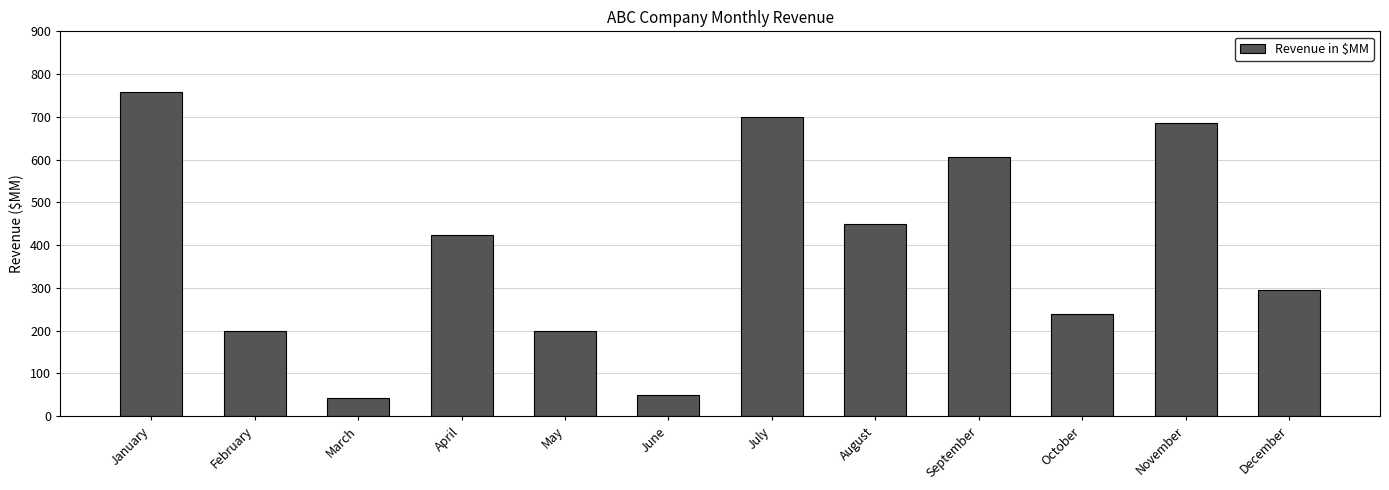

What is the sum of the values at June and April?

473